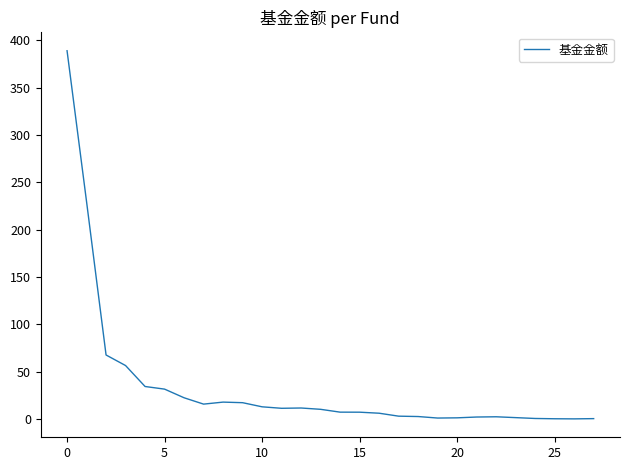

True or false: the data shows 12.9 at 10.

True